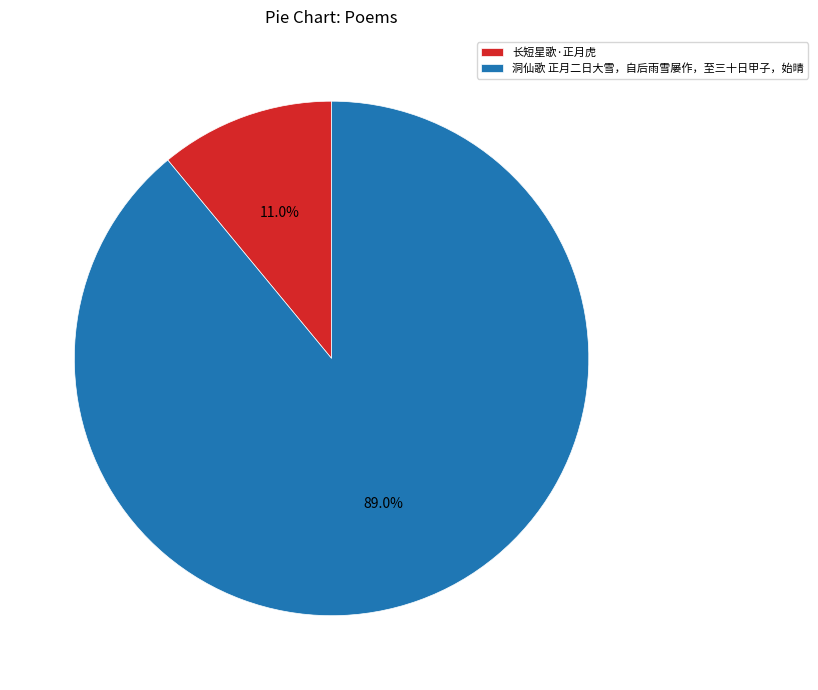

What is the total percentage of 长短星歌·正月虎 and 洞仙歌 正月二日大雪，自后雨雪屡作，至三十日甲子，始晴?

100.0%